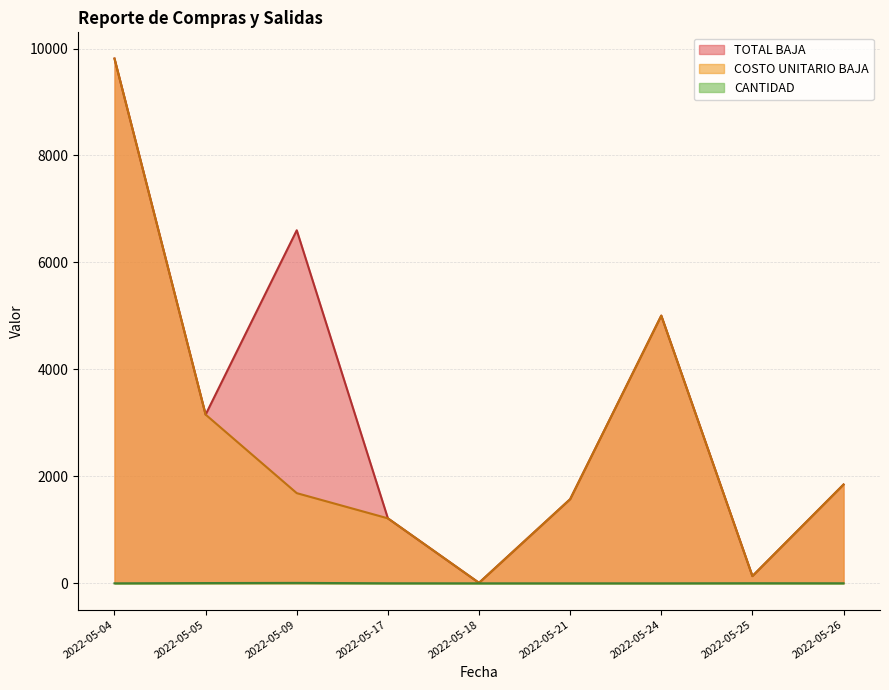

How many interior local peaks does the TOTAL BAJA series have?

2